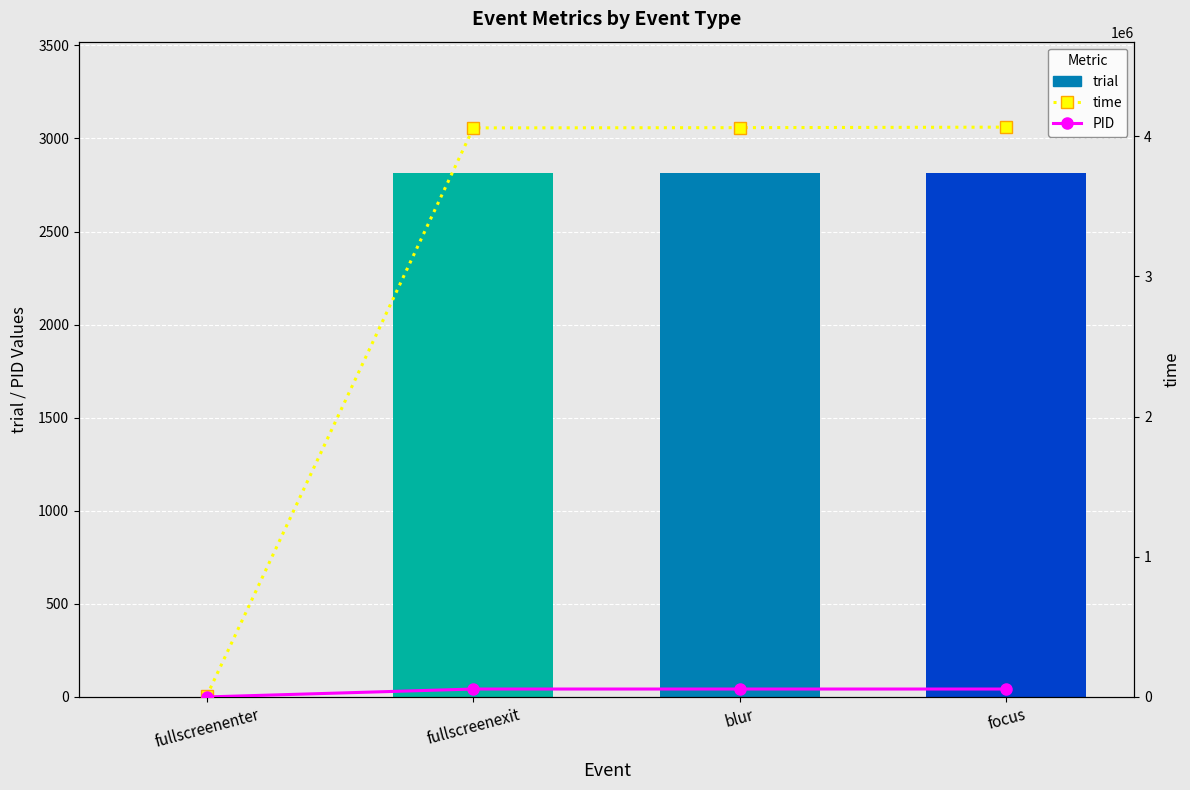

The value of trial at fullscreenexit is 1884. True or false?

False